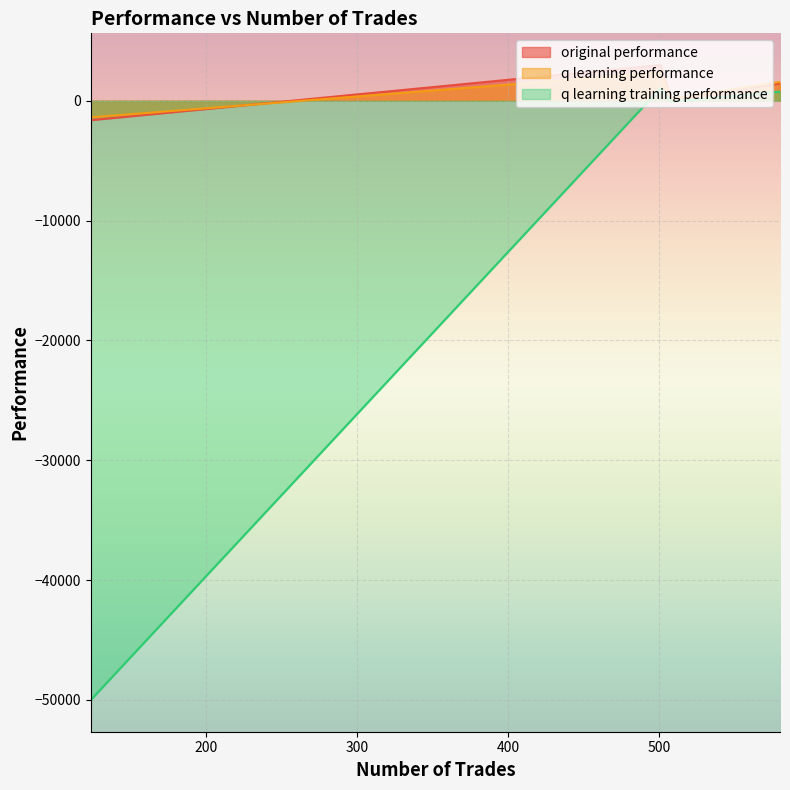

True or false: q learning performance and q learning training performance intersect in this chart.

False